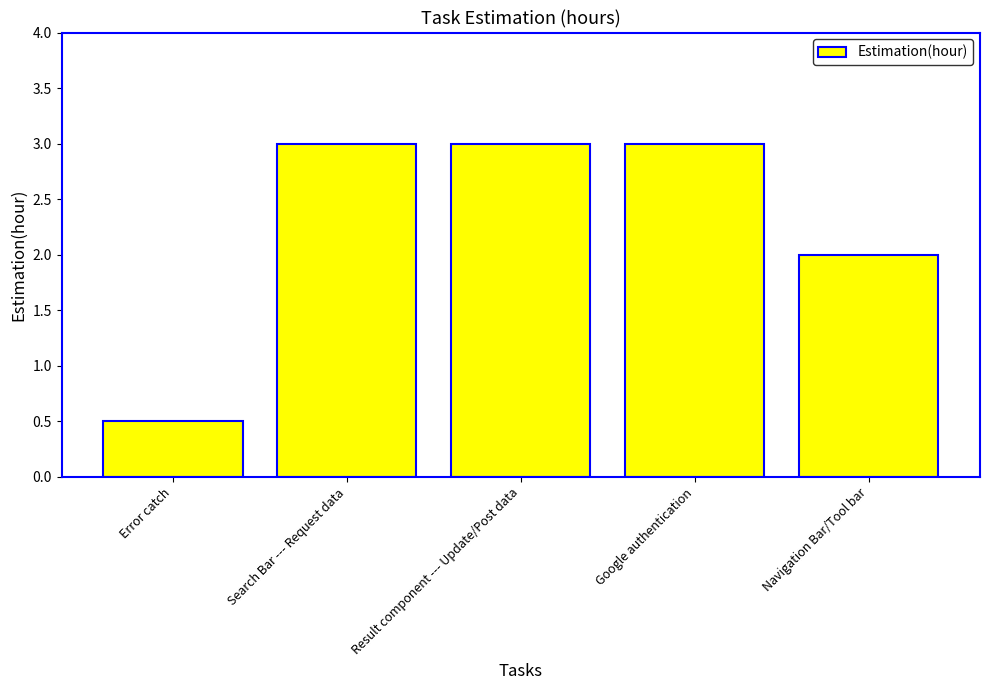

What is the label of the 2nd bar from the right?

Google authentication